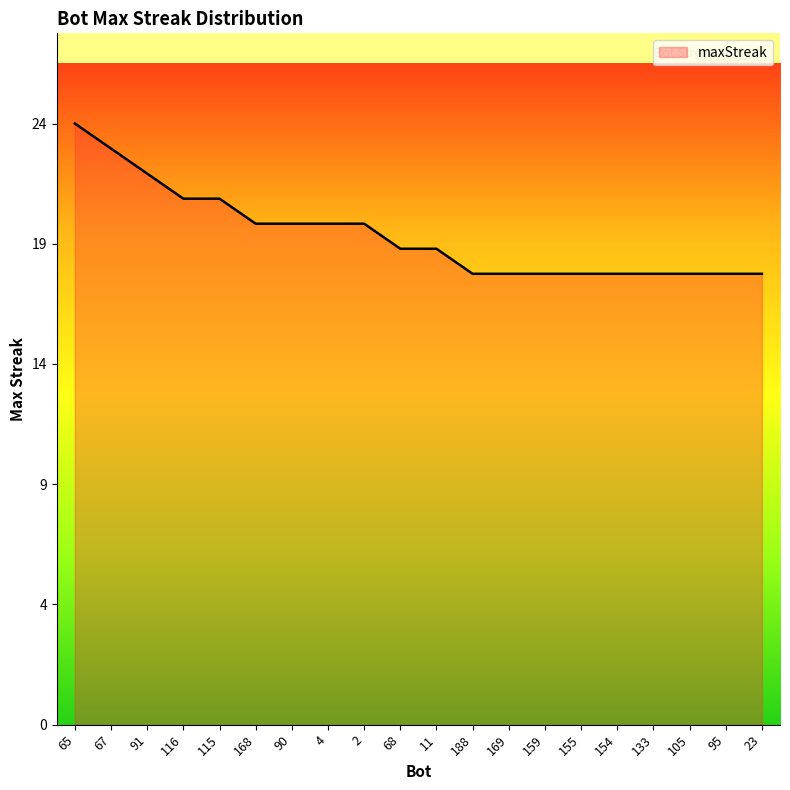

Does the chart have visible grid lines?

No